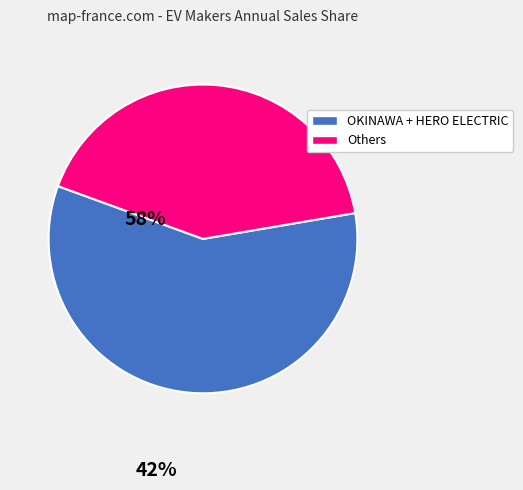

Is there any slice that represents more than half of the pie?

Yes